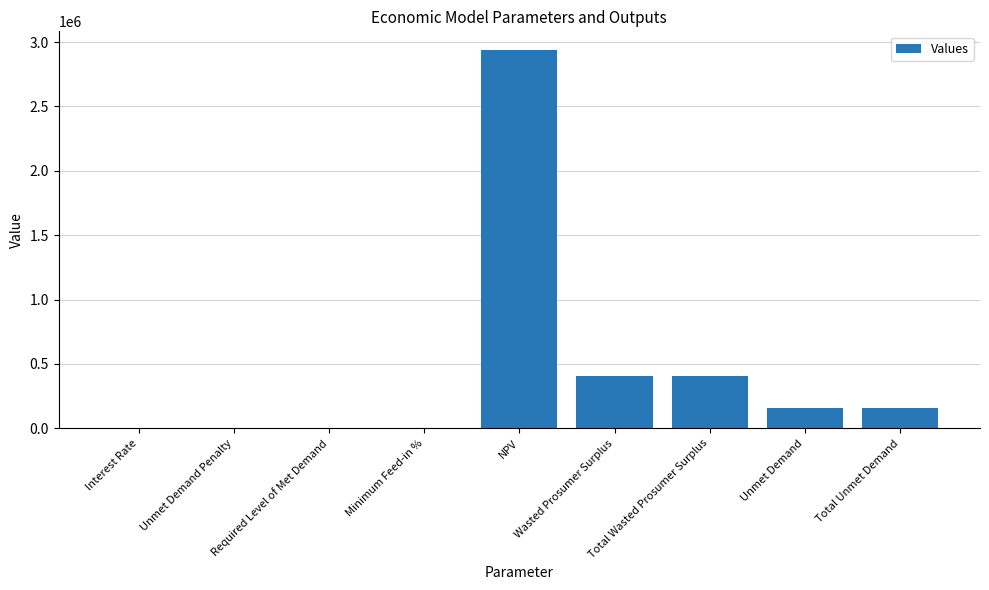

The value at Unmet Demand is 252918.7. True or false?

False